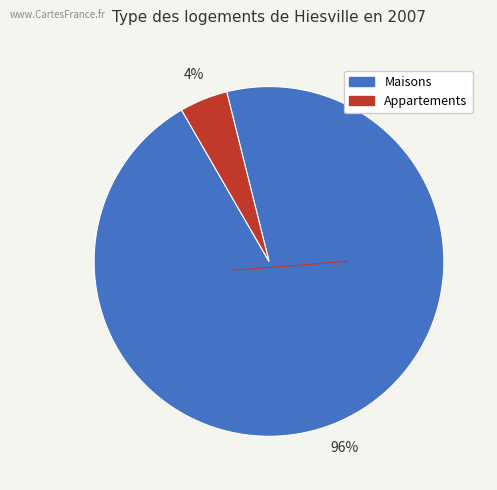

To the nearest percent, what is the average slice percentage?

50%